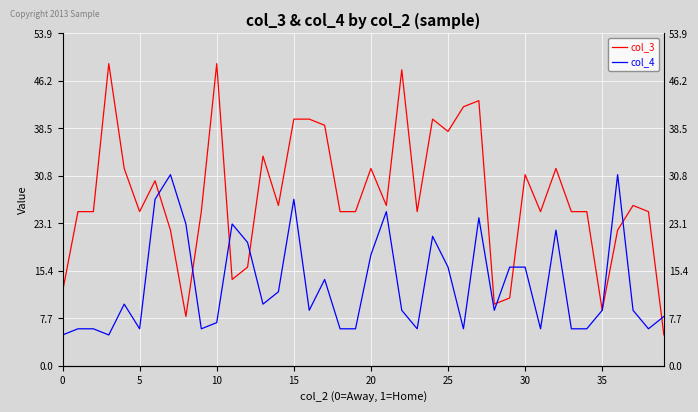

List the series in order of their peak value, highest first.

col_3, col_4